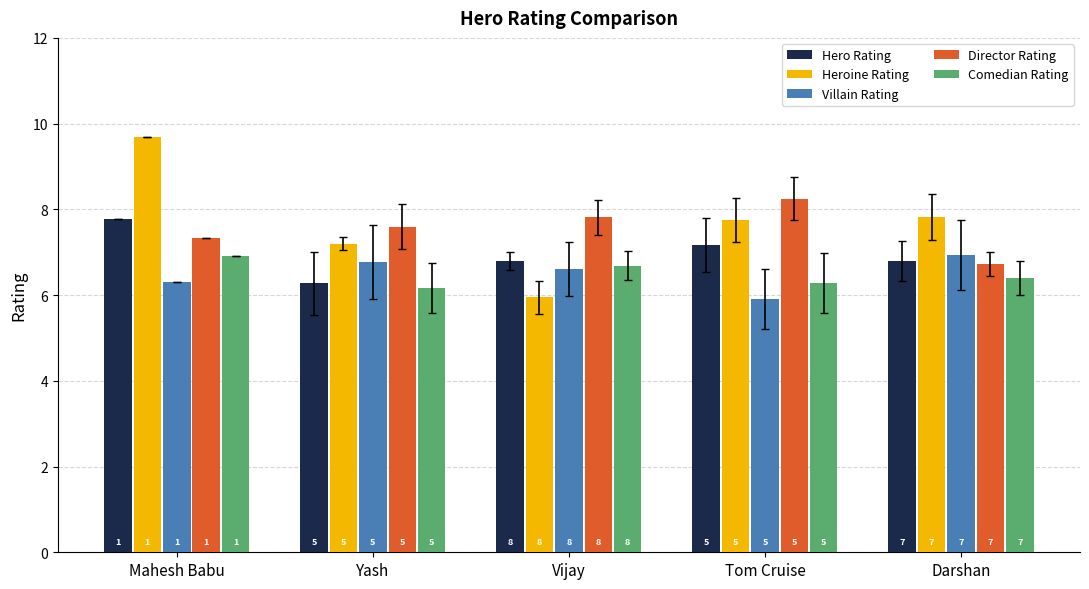

What are all the series names shown in the legend?

Hero Rating, Heroine Rating, Villain Rating, Director Rating, Comedian Rating